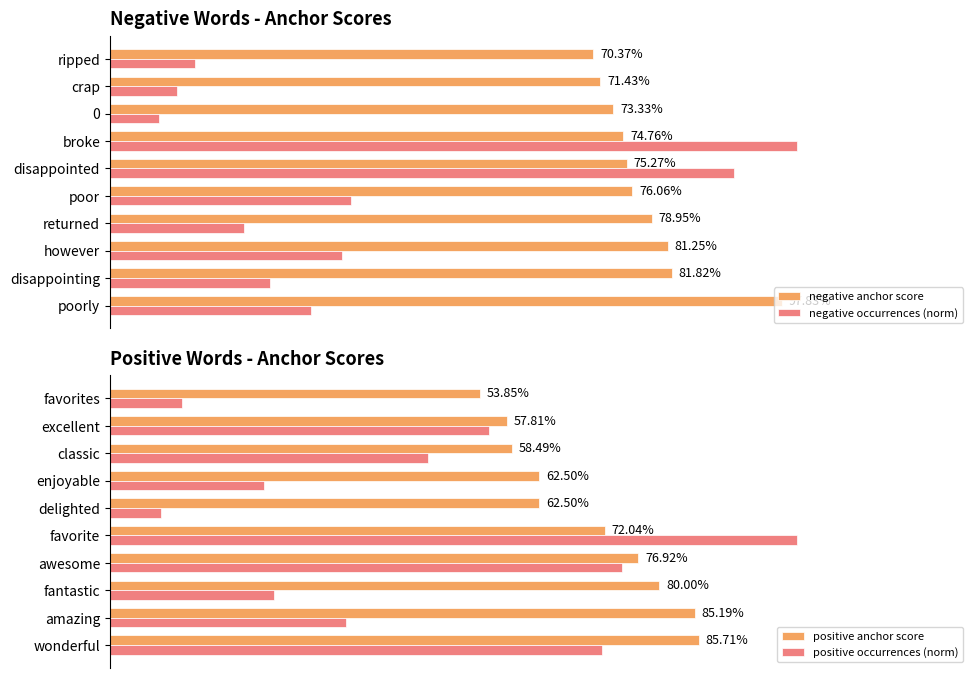

Which series has the largest total across all categories?

negative anchor score